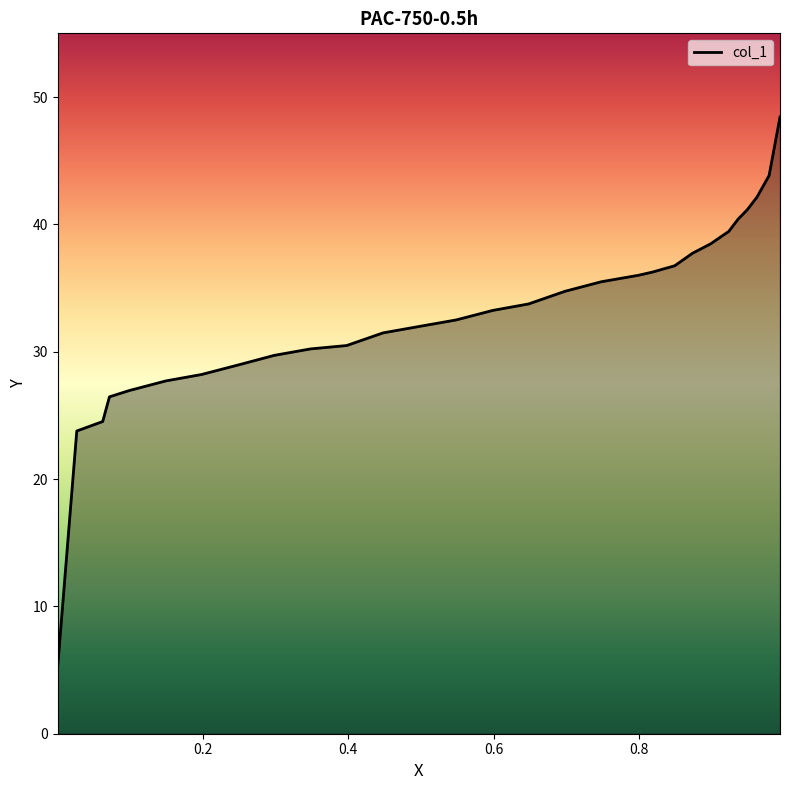

What is the sum of all values?

956.1